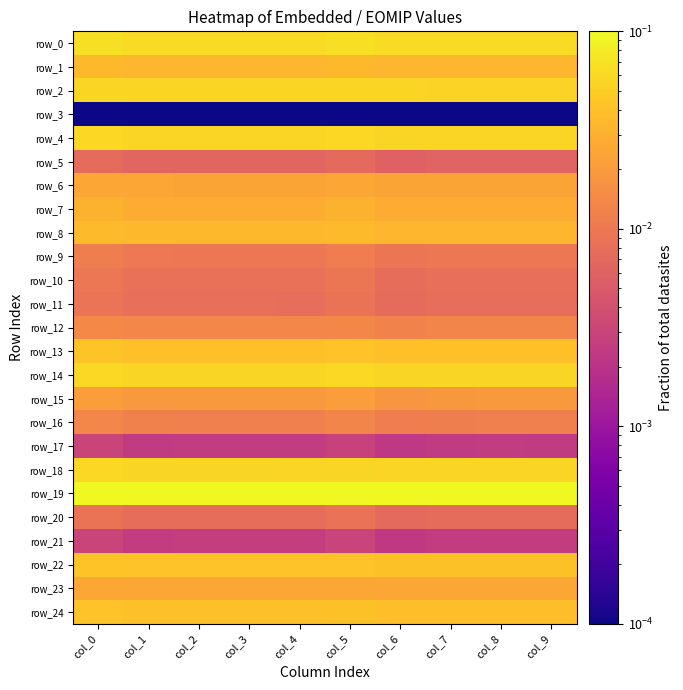

What is the average value of the row_4 series?

0.1